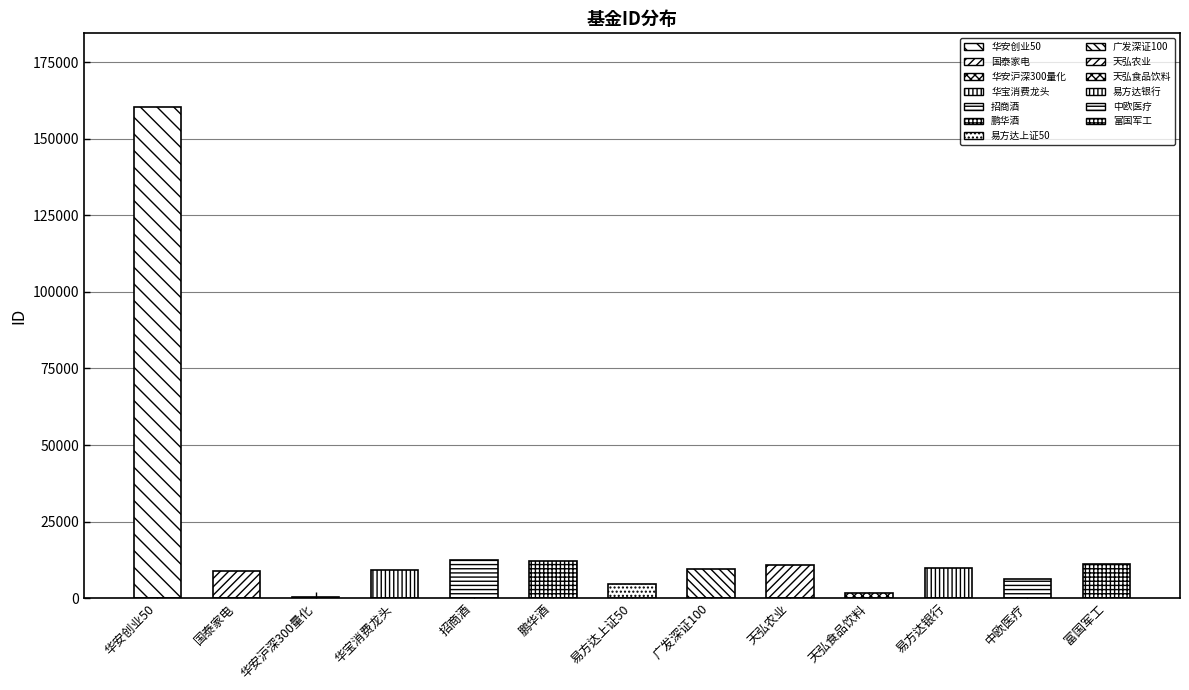

Reading left to right, what are all the values shown in this chart?

华安创业50=160424	国泰家电=8714	华安沪深300量化=313	华宝消费龙头=9329	招商酒=12414	鹏华酒=12043	易方达上证50=4746	广发深证100=9472	天弘农业=10770	天弘食品饮料=1632	易方达银行=9860	中欧医疗=6229	富国军工=11113